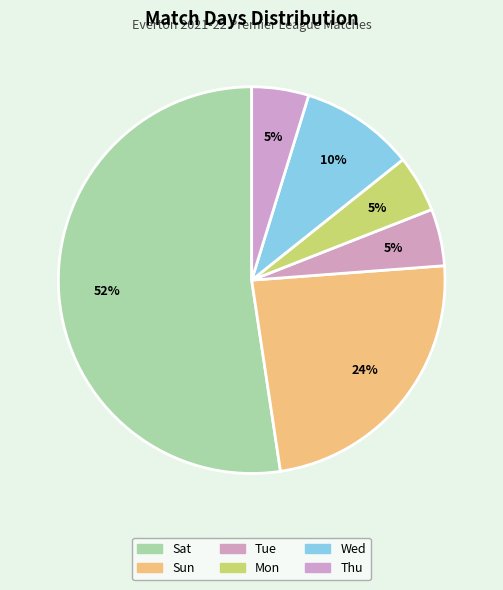

How many slices are in this pie chart?

6